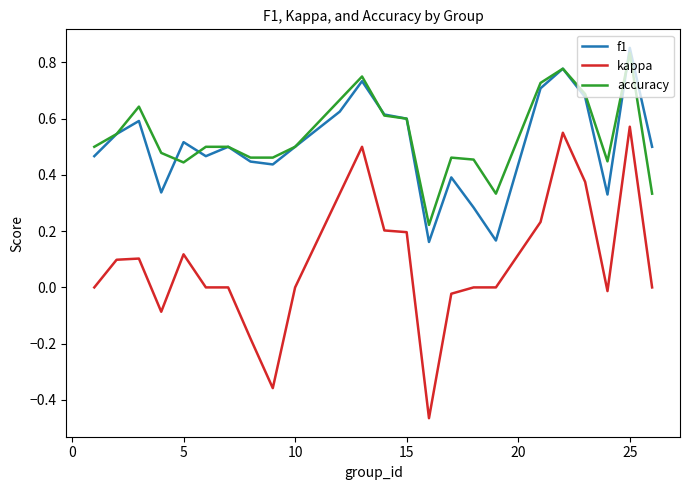

Which series has the largest range (max minus min)?

kappa